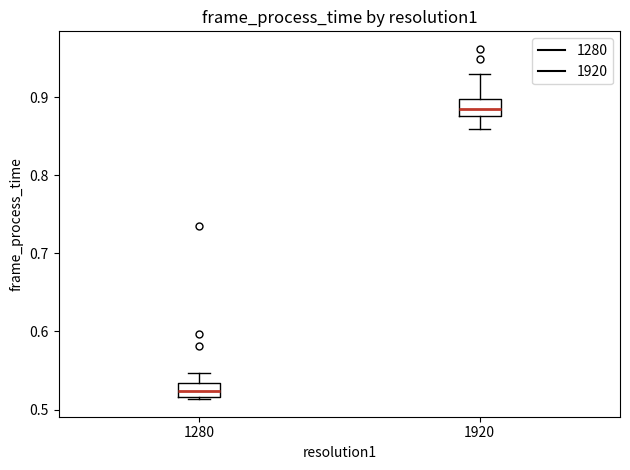

Which box's median line is the lowest?

1280